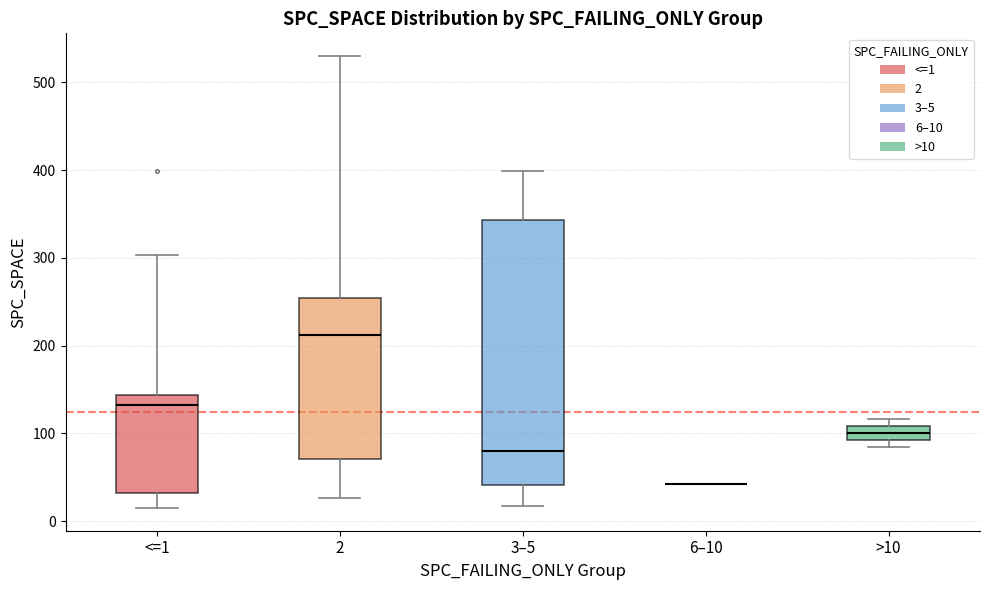

Reading left to right, transcribe this box plot: for each box, give where its median line is, the range the box spans, and where its two whiskers end, as read against the y-axis. The values are not printed on the chart, so give them approximately, as read against the axis.

<=1: median 130, box 30 to 140, whiskers 20 to 300
2: median 210, box 70 to 250, whiskers 30 to 530
3–5: median 80, box 40 to 340, whiskers 20 to 400
6–10: box collapsed to a line at 40, whiskers 40 to 40
>10: median 100, box 90 to 110, whiskers 90 (just below the box's lower edge) to 120